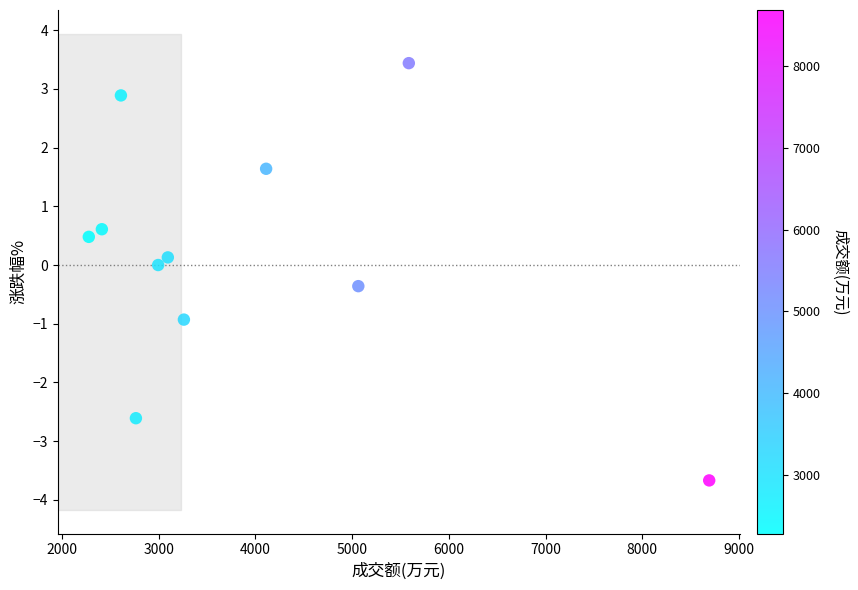

What is the average X value?

3897.2